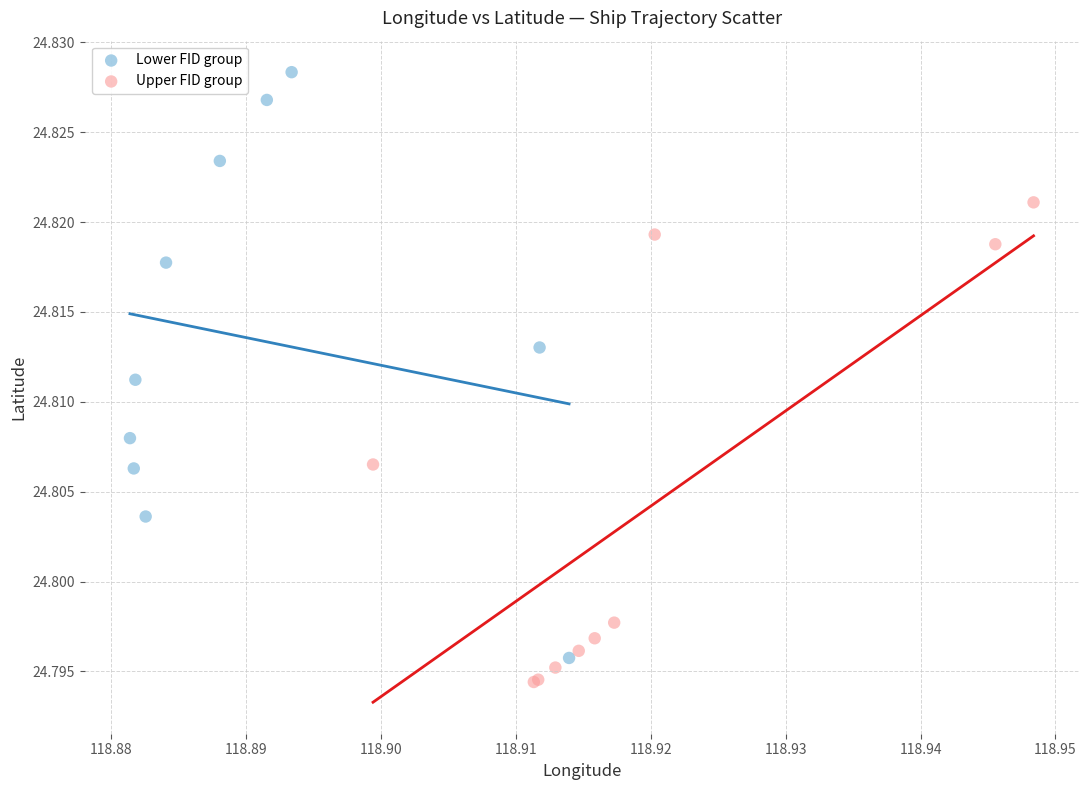

Which series has the largest Y range (max minus min)?

Lower FID group